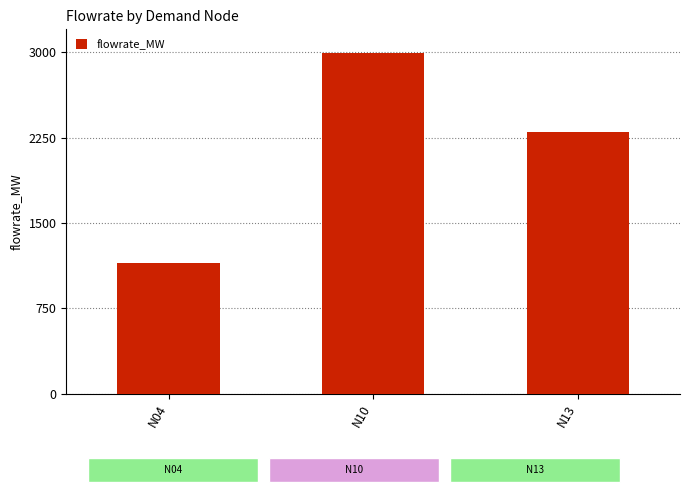

What is the minimum value shown in the chart?

1150.5